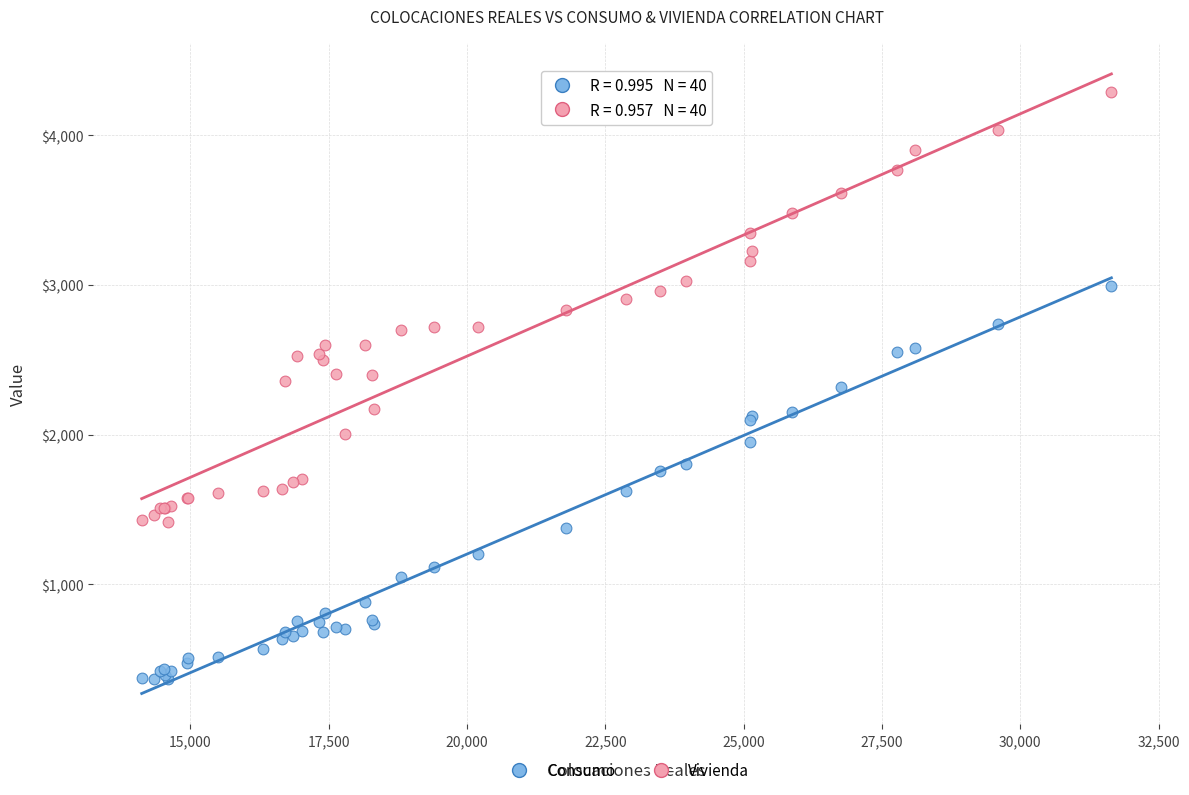

Which series reaches the maximum Y coordinate?

Vivienda